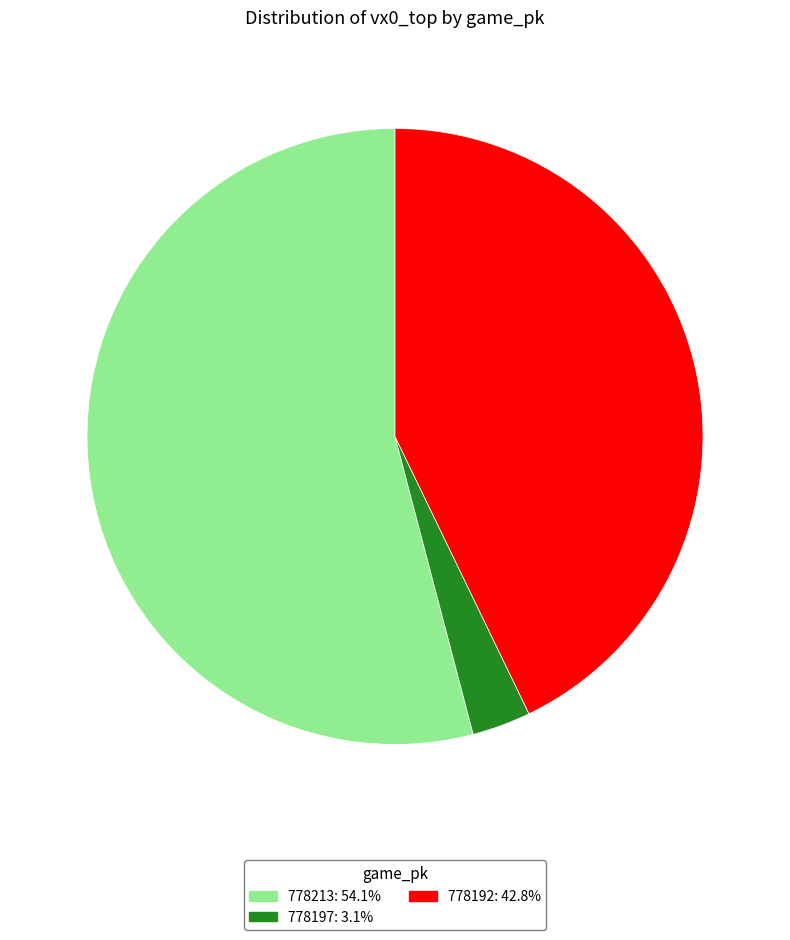

Between 778213 and 778192, which is larger?

778213